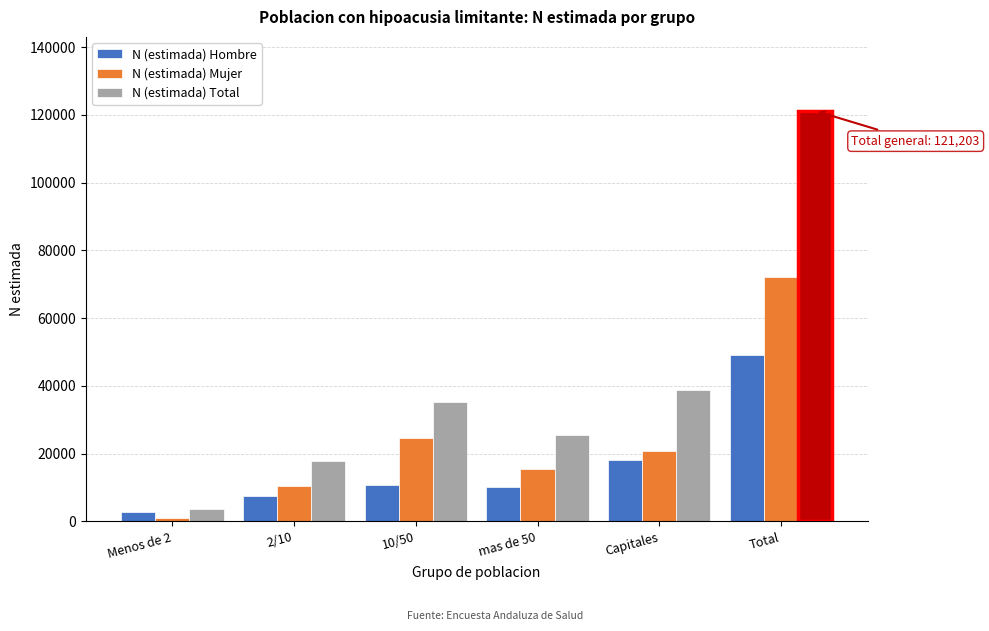

Reading left to right, transcribe all the data shown in this chart.

N (estimada) Hombre: Menos de 2=2685	2/10=7495	10/50=10723	mas de 50=10078	Capitales=18056	Total=49037
N (estimada) Mujer: Menos de 2=897	2/10=10453	10/50=24641	mas de 50=15424	Capitales=20751	Total=72166
N (estimada) Total: Menos de 2=3582	2/10=17947	10/50=35365	mas de 50=25502	Capitales=38807	Total=121203